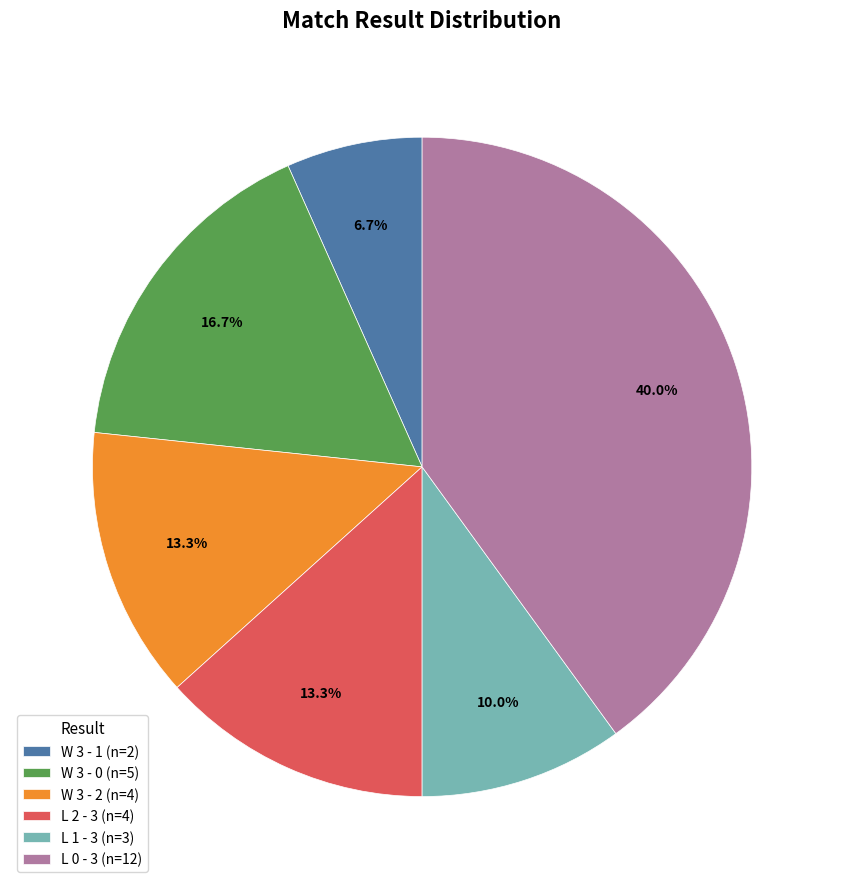

How many slices are in this pie chart?

6